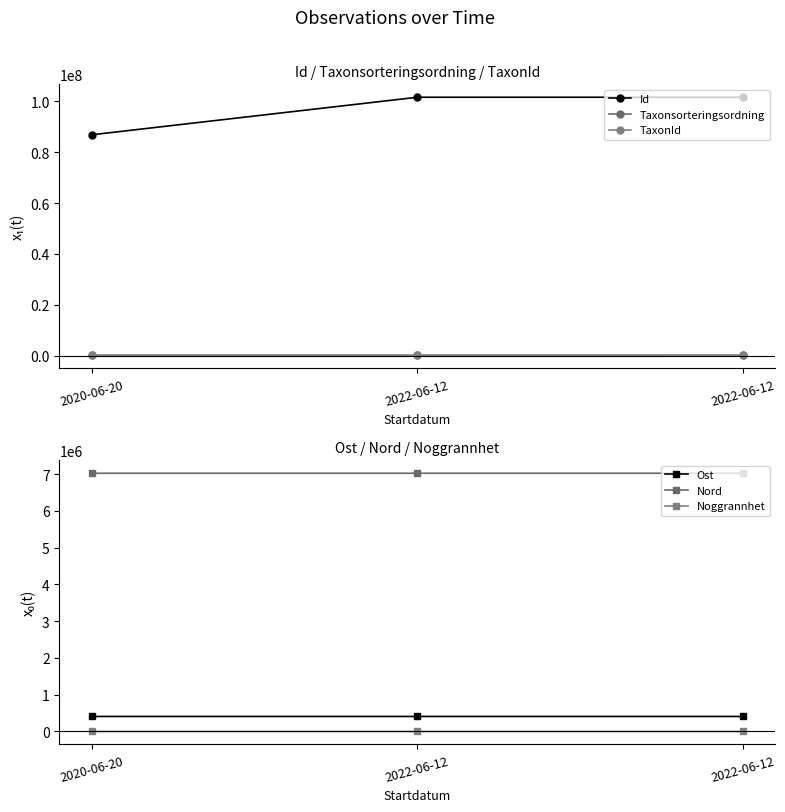

Which category has the highest value in the Ost series?

2022-06-12